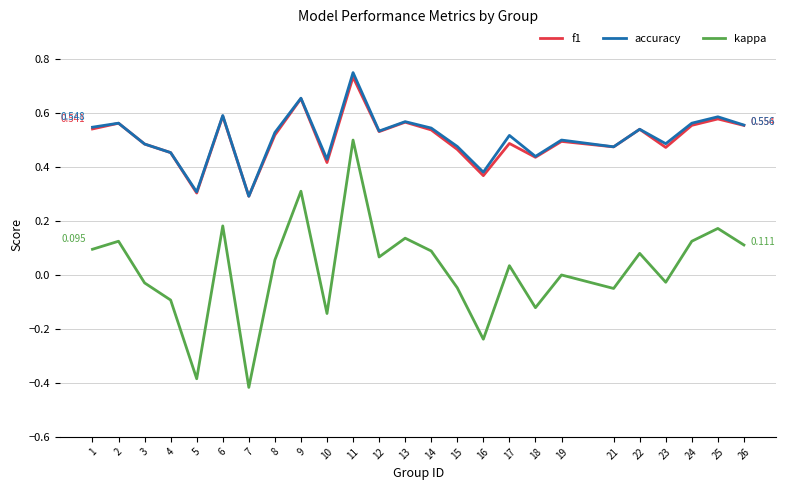

Where is the first local minimum for f1?

5